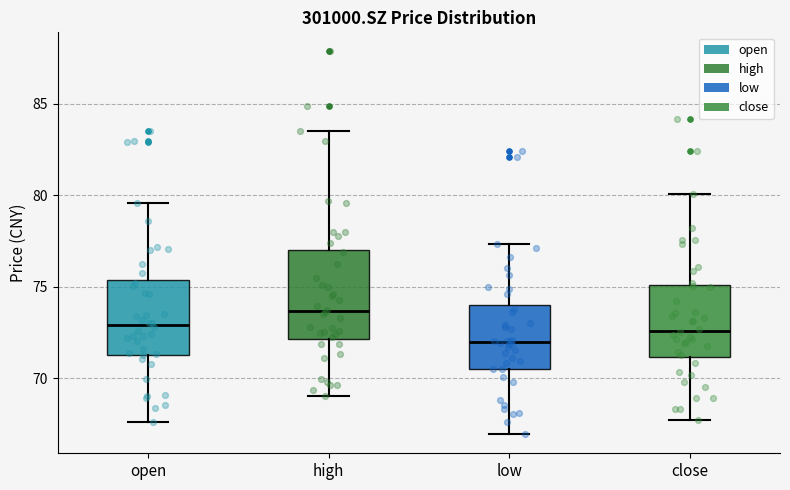

Which box has the lowest median line?

low